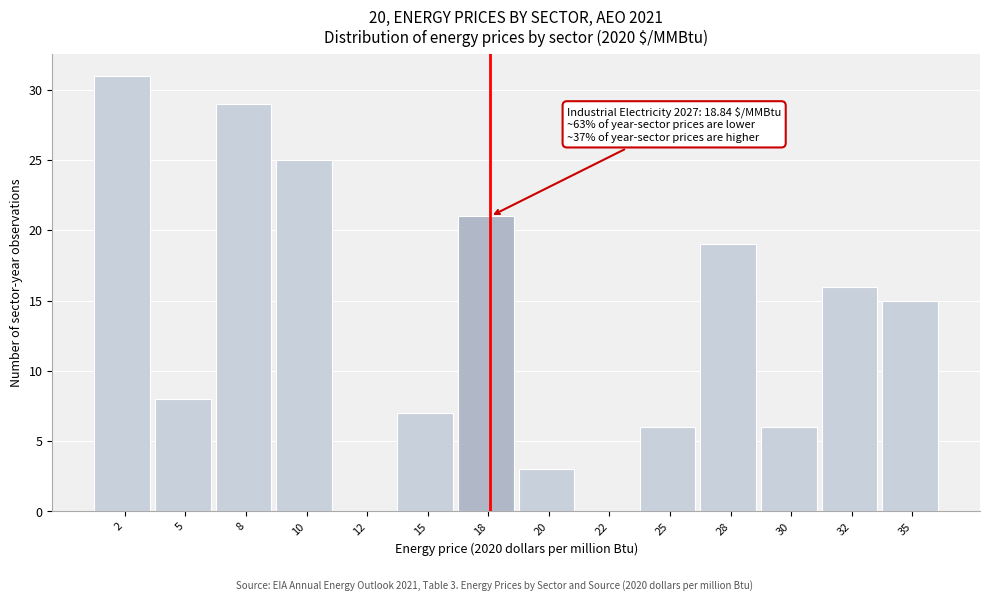

Reading left to right, extract all data points from this chart.

2=31	5=8	8=29	10=25	12=0	15=7	18=21	20=3	22=0	25=6	28=19	30=6	32=16	35=15